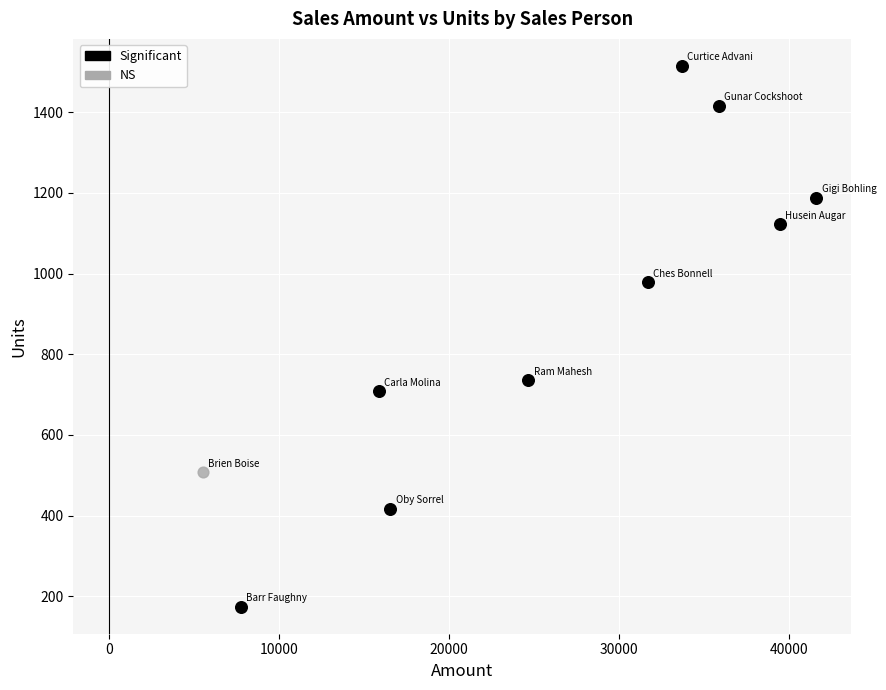

What are all the series names shown in the legend?

Significant, NS